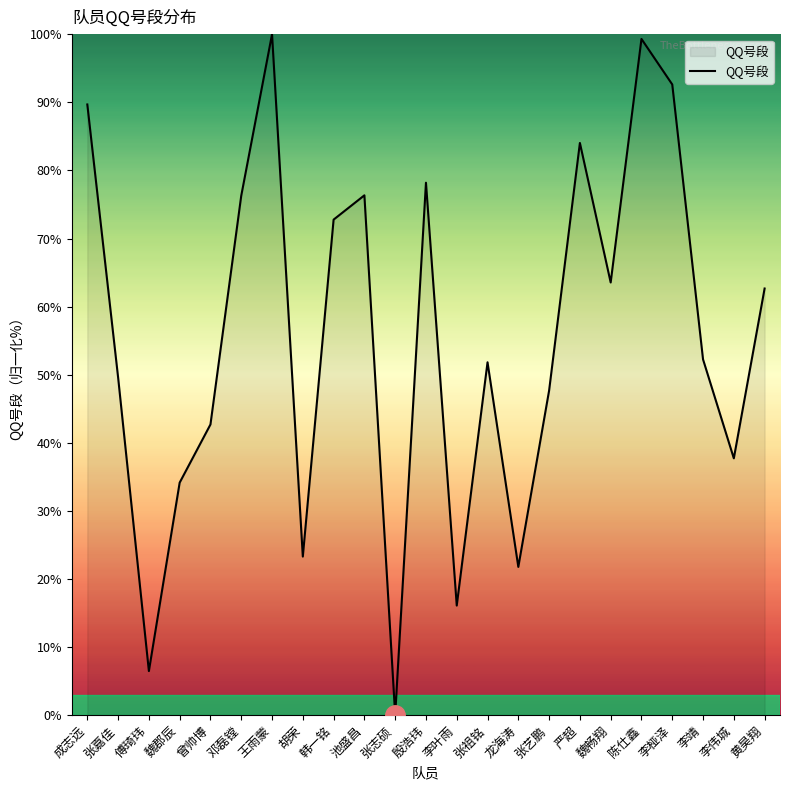

Which label corresponds to the smallest value in the chart?

张志硕